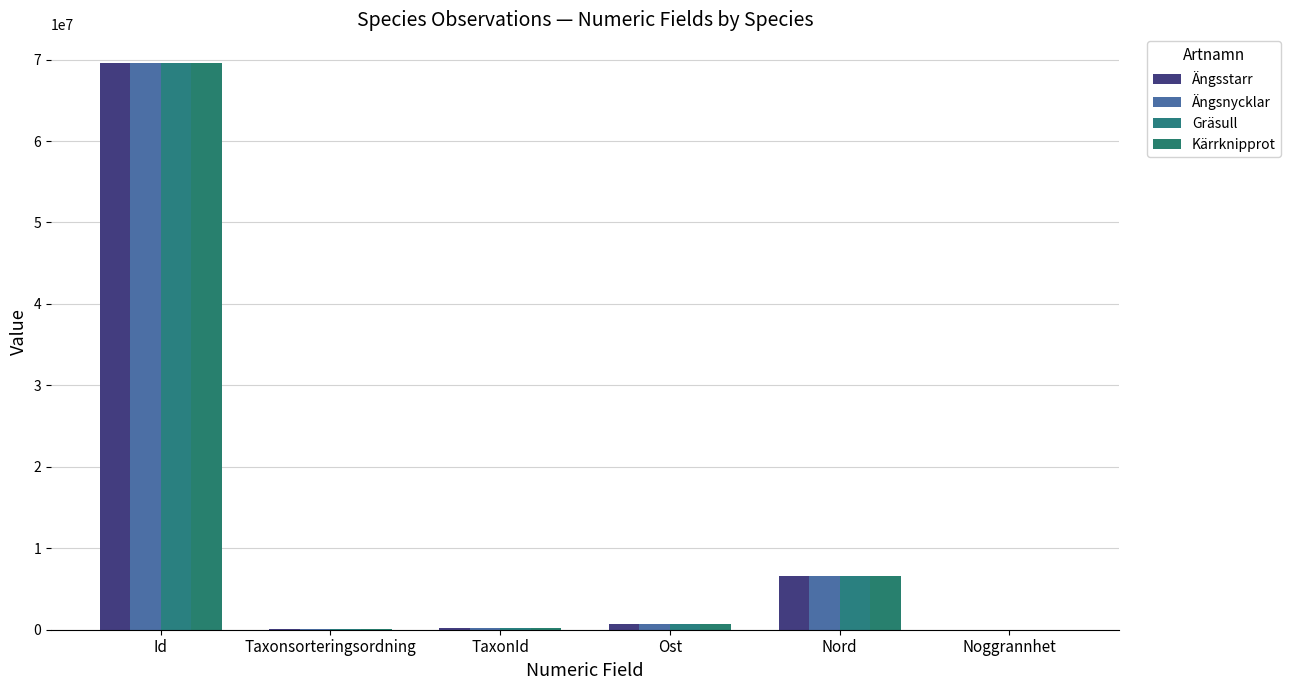

Between Taxonsorteringsordning and TaxonId, which series saw the biggest shift?

Ängsstarr